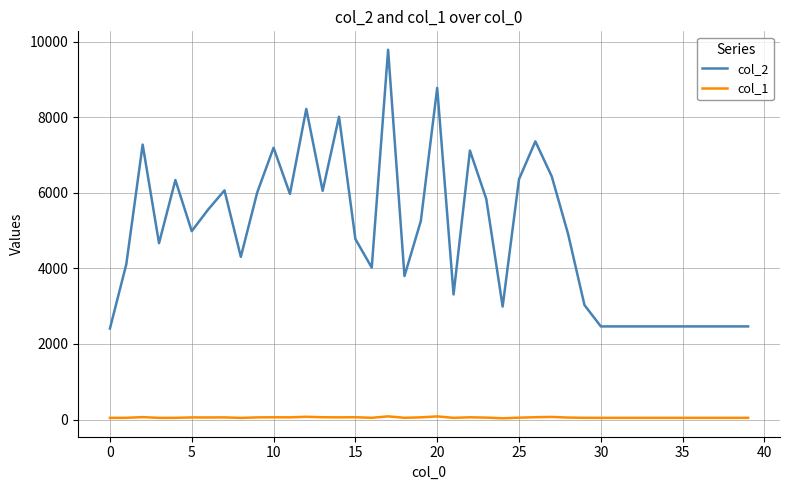

Which series has the largest total across all categories?

col_2